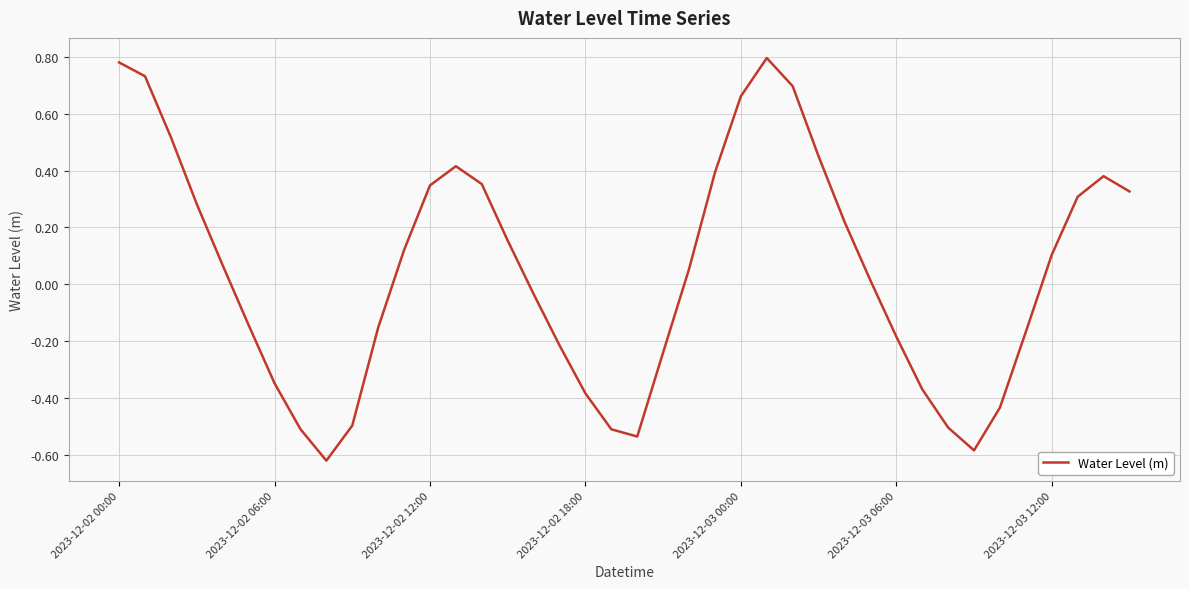

How many lines are shown in the chart?

1